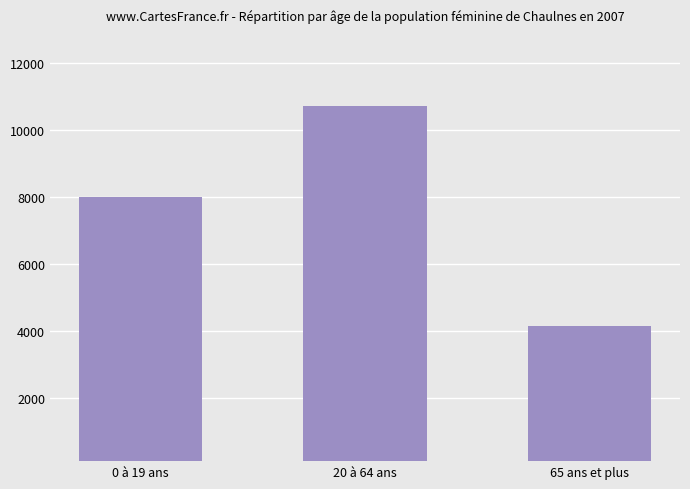

What is the value of the 2nd bar from the left?

10729